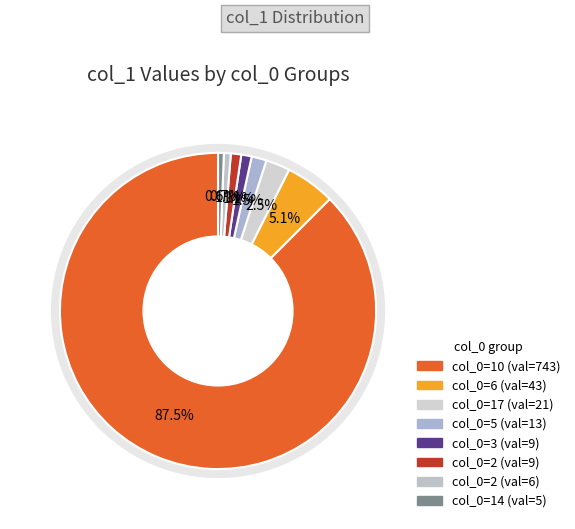

Is the sum of 0 and 1 greater than half?

No